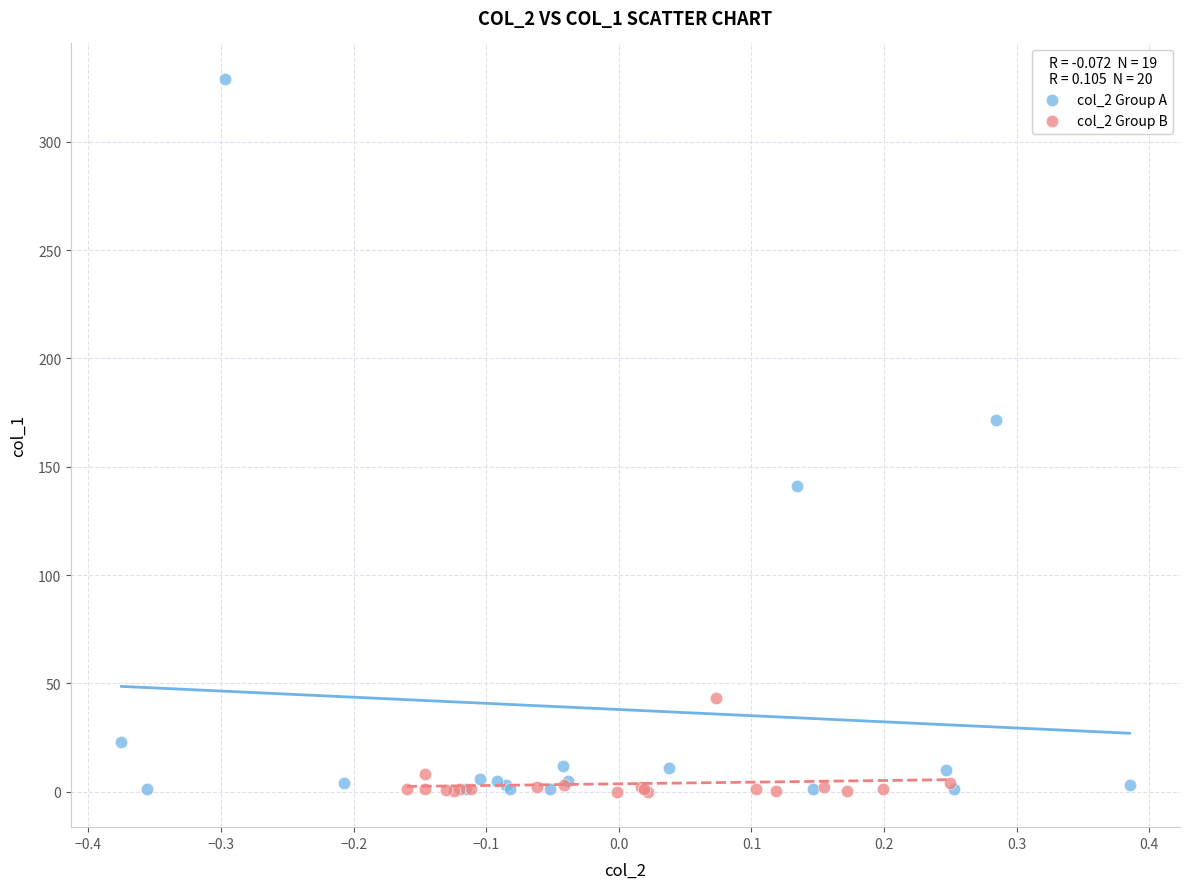

Which series has the largest Y range (max minus min)?

col_2 Group A